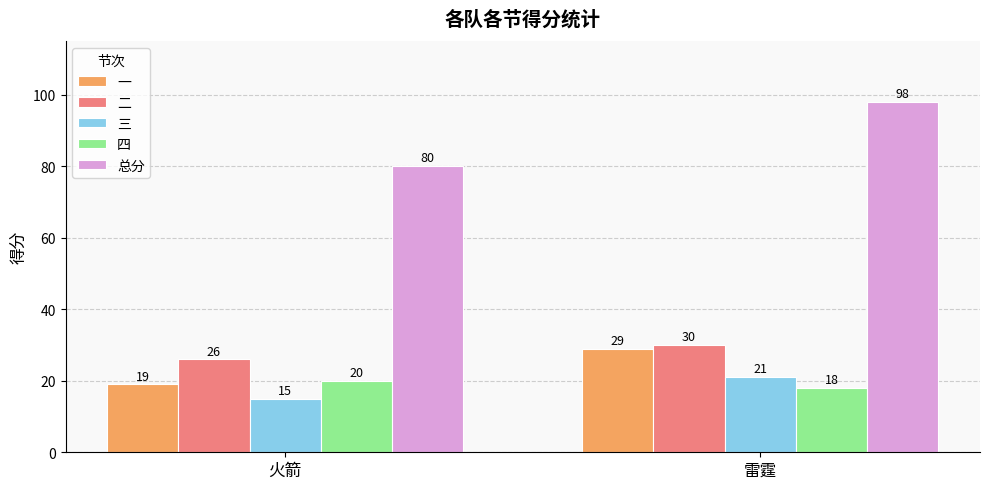

Which category has the lowest value across all series?

火箭